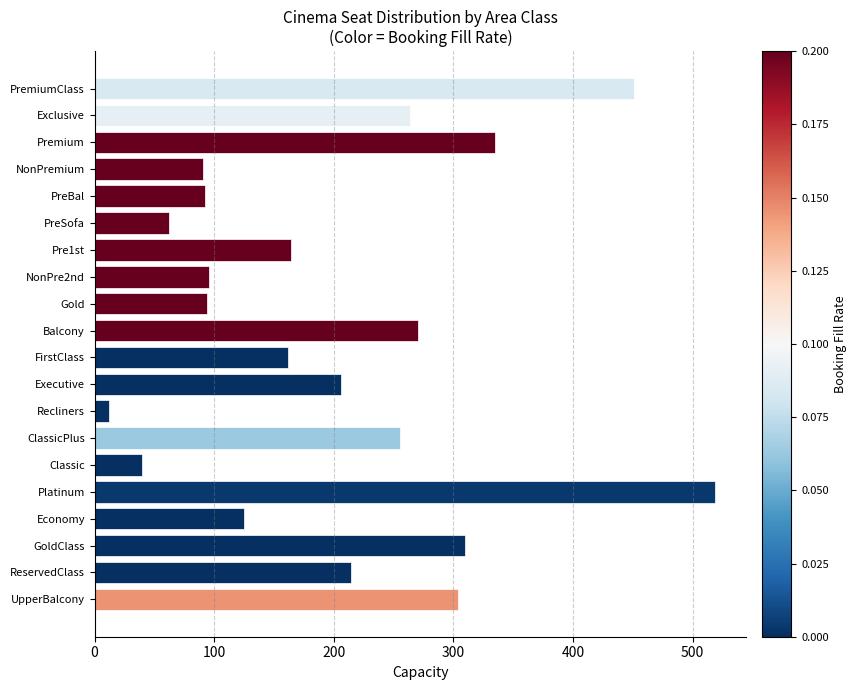

Count the number of categories in the chart.

20